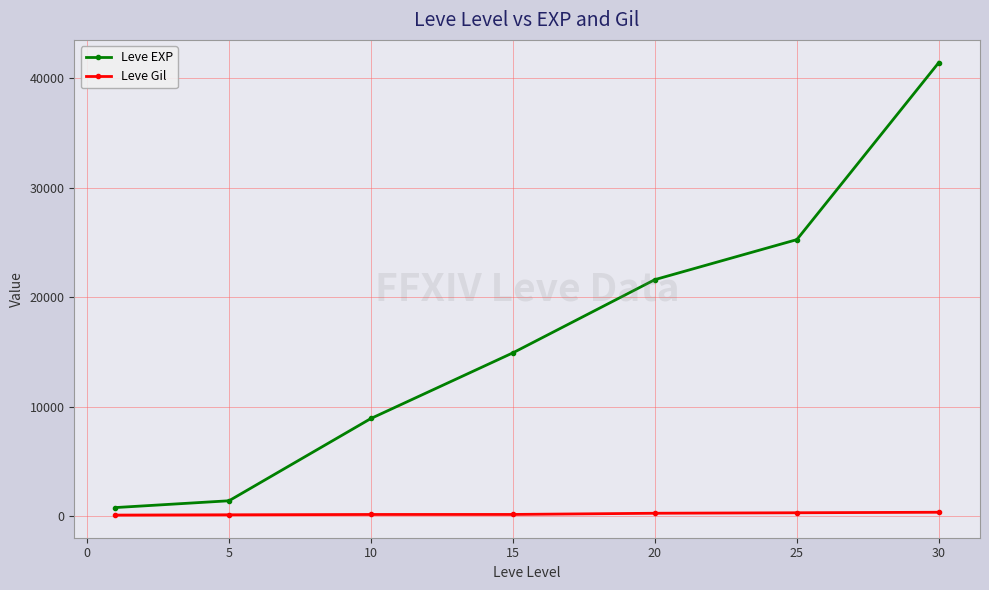

What is the average value of the Leve Gil series?

225